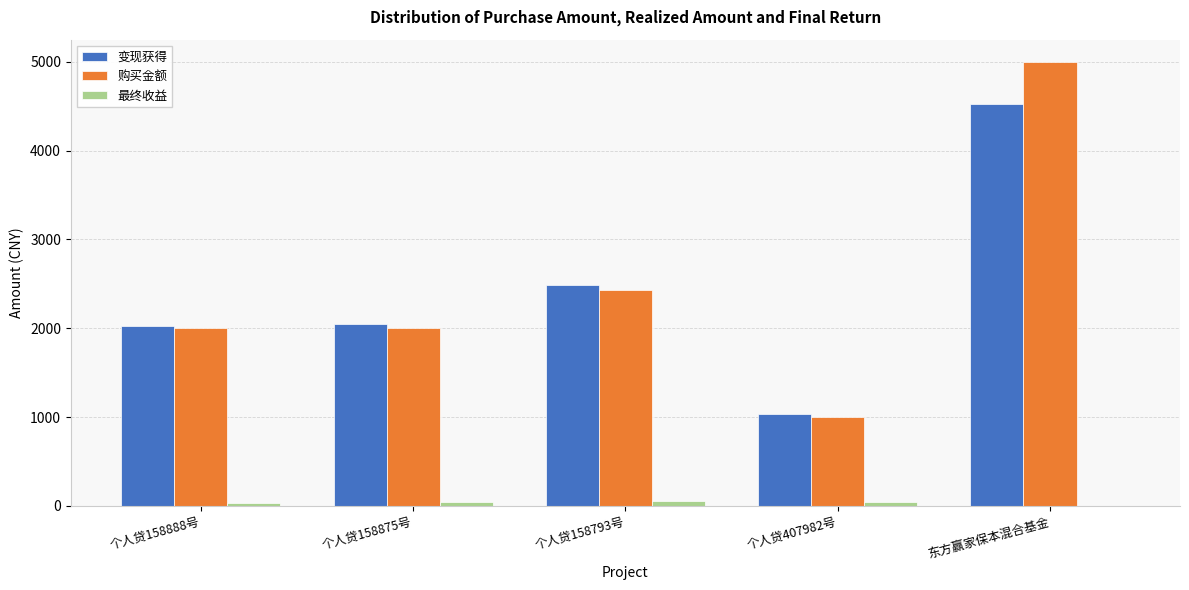

Where is 购买金额 nearest to the value 3000?

个人贷158793号